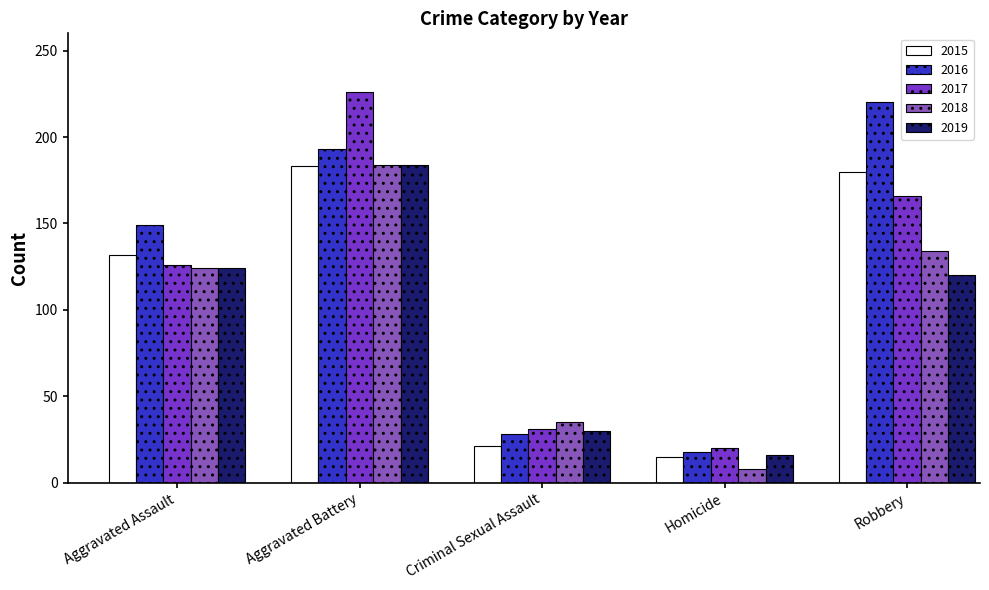

The 2017 series shows 166 at Robbery. True or false?

True